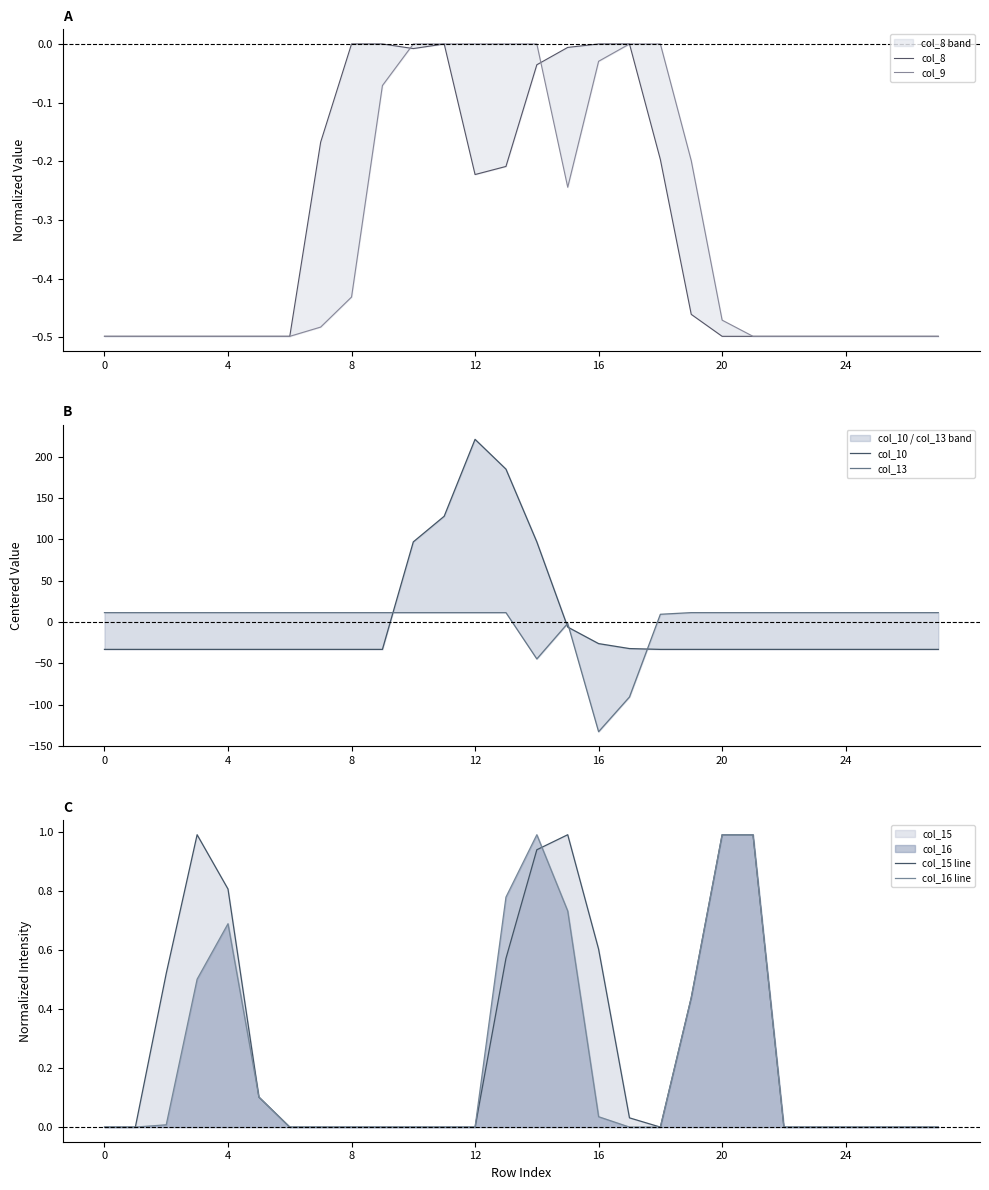

What is the label of the 17th point from the left?

16